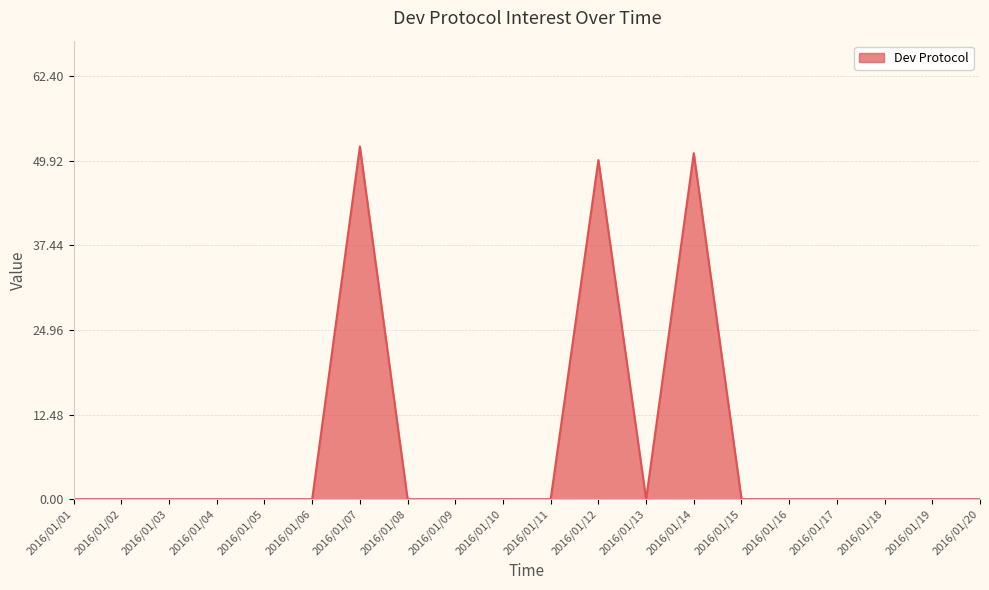

The chart shows a value of 28 at 2016/01/16. True or false?

False